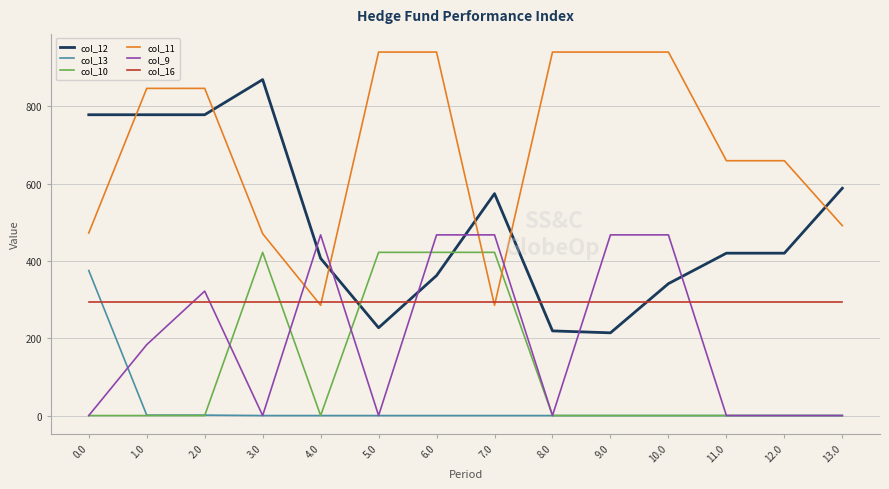

Rank the series by their maximum value, from lowest to highest.

col_16, col_13, col_10, col_9, col_12, col_11